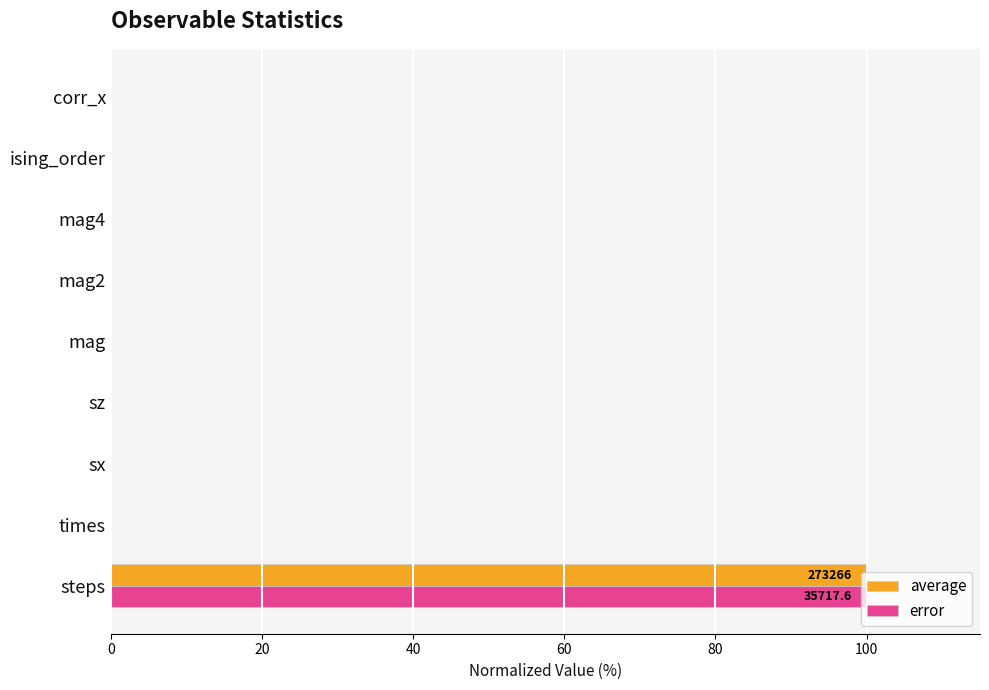

The error series shows -59.9 at mag. True or false?

False